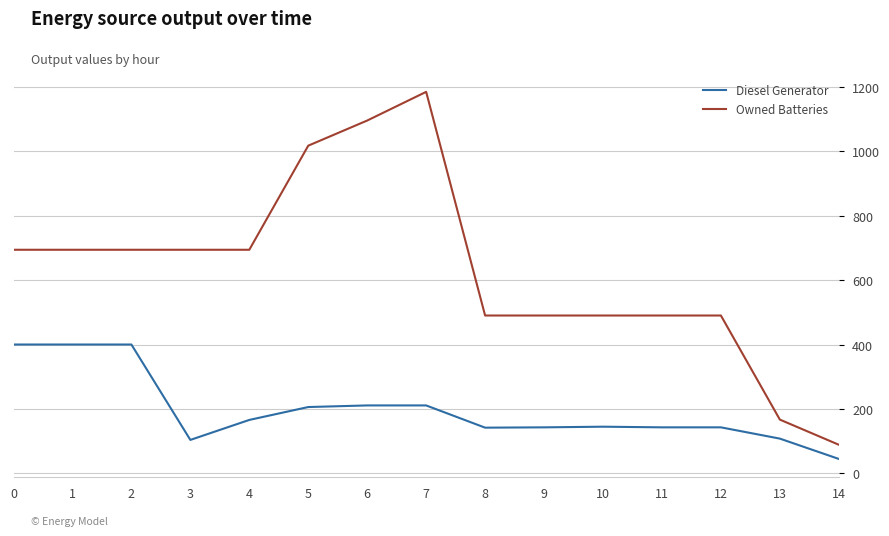

Read the Owned Batteries value at 10.

490